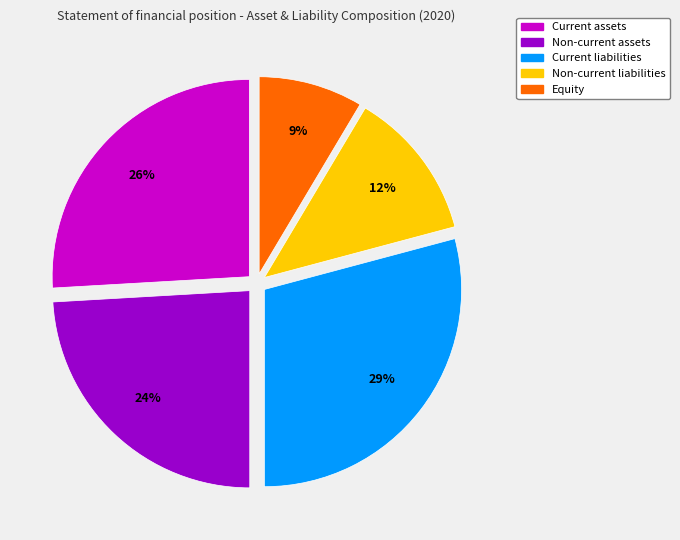

Count the number of slices in the pie.

5